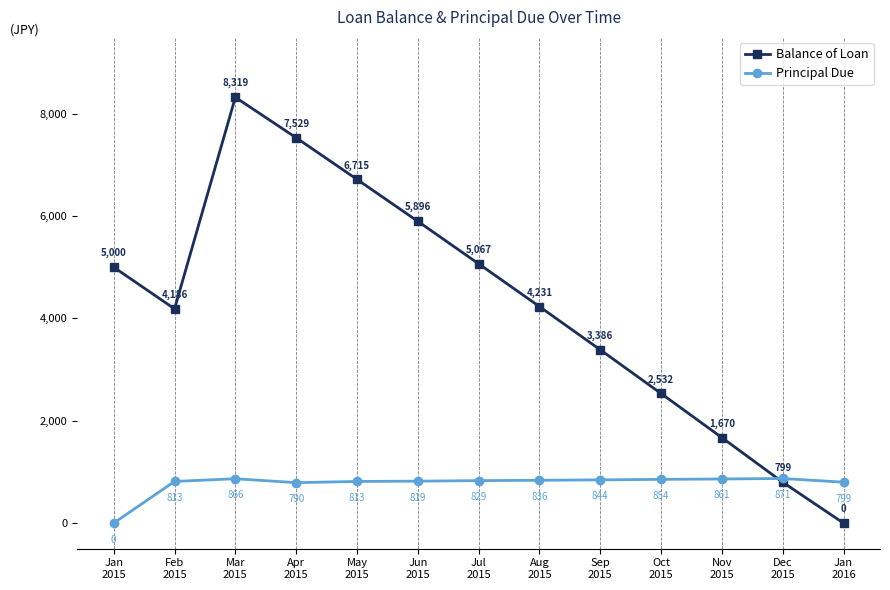

Count the number of data series in this chart.

2